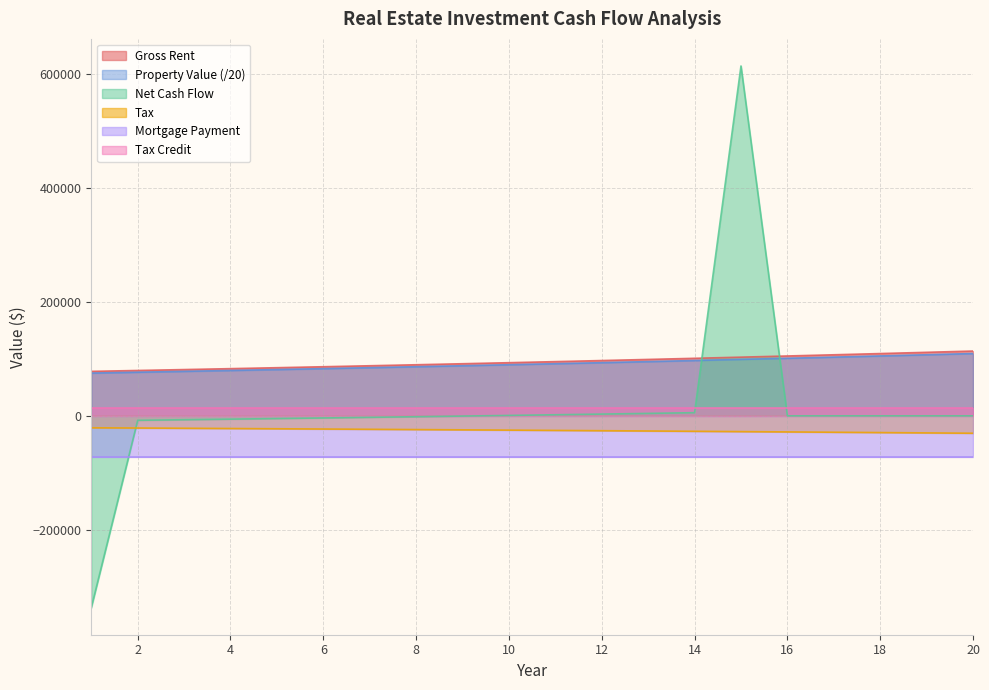

Between 18 and 12, which is larger?

18